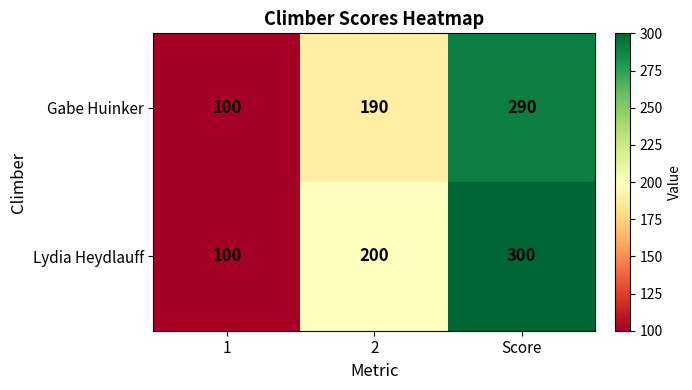

How many Lydia Heydlauff values are between 100 and 300?

3